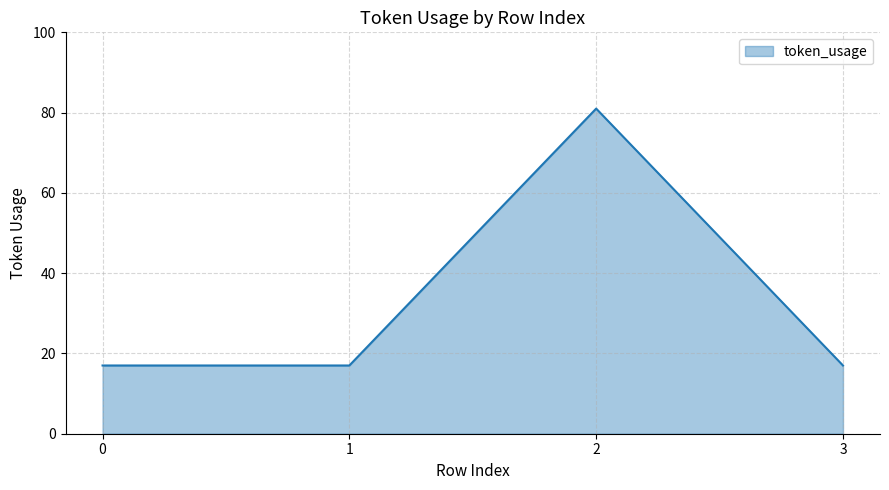

Where is the first local maximum?

2